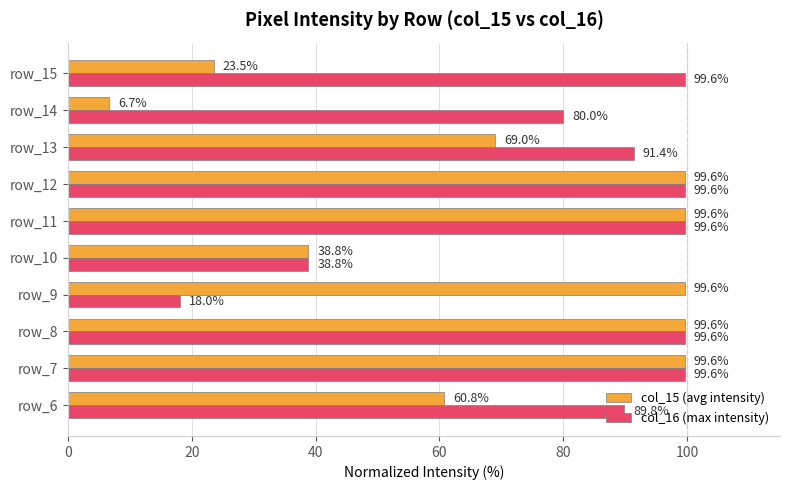

The value of col_15 (avg intensity) at row_11 is 99.6. True or false?

True